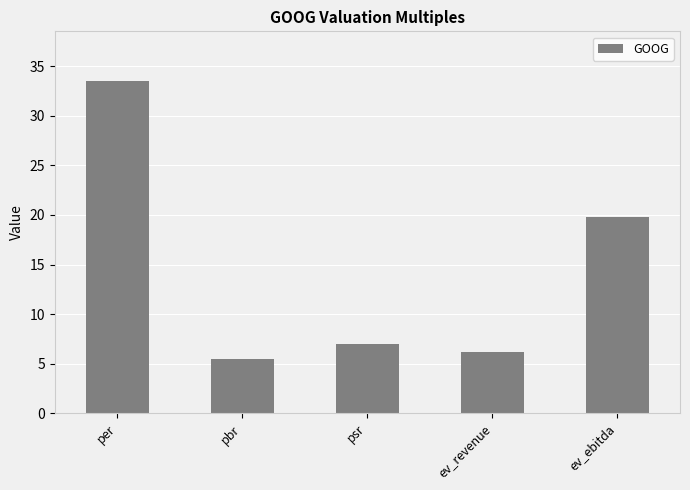

The chart shows a value of 7.0 at psr. True or false?

True